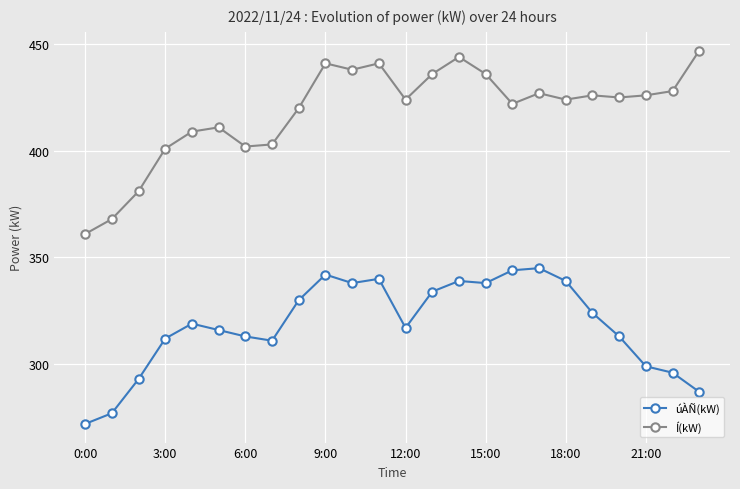

What is the difference between the second highest and second lowest values in the Í(kW) series?

76